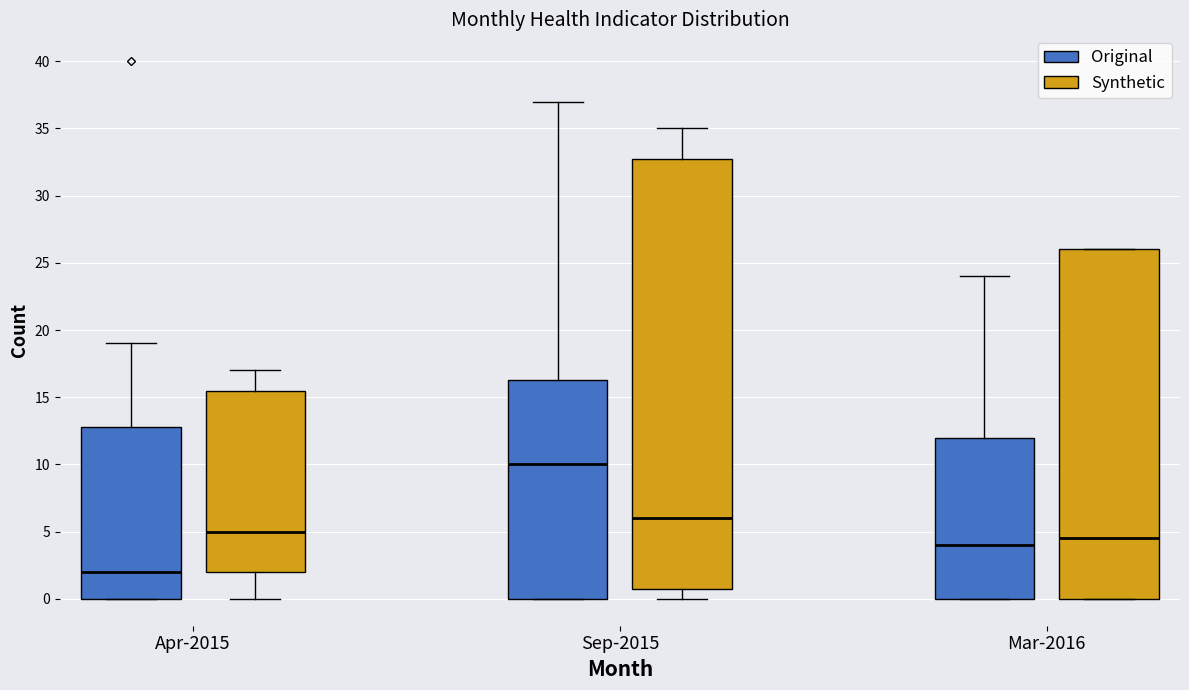

Which box is the tallest, from its lower edge to its upper edge?

Sep-2015 (Synthetic)